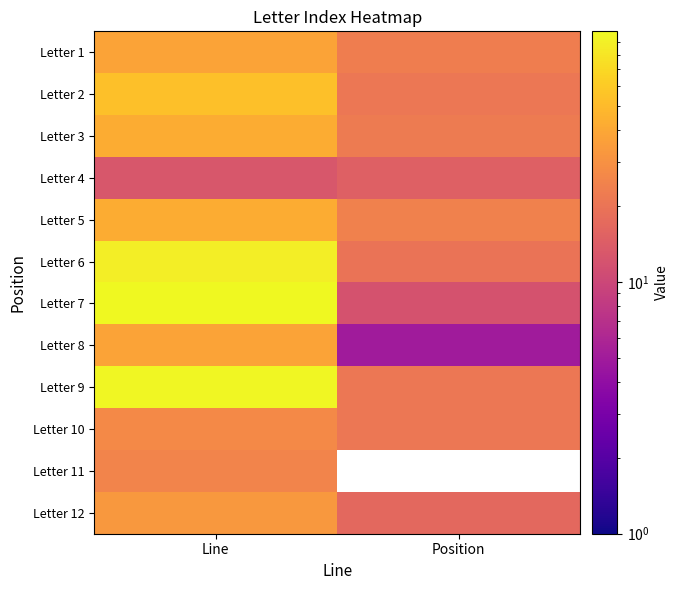

List the series in order of their peak value, highest first.

Letter 7, Letter 9, Letter 6, Letter 2, Letter 3, Letter 5, Letter 1, Letter 8, Letter 12, Letter 10, Letter 11, Letter 4